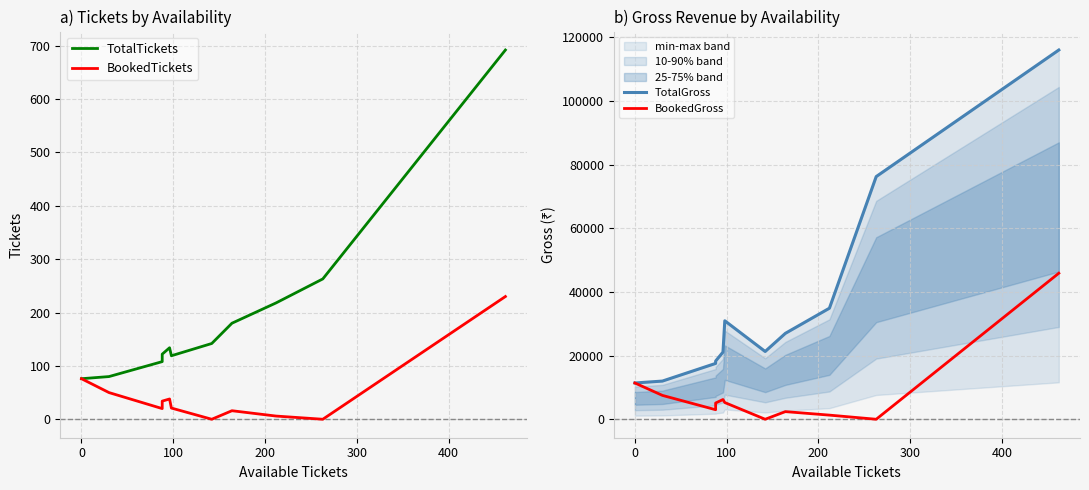

True or false: TotalTickets and BookedGross intersect in this chart.

True